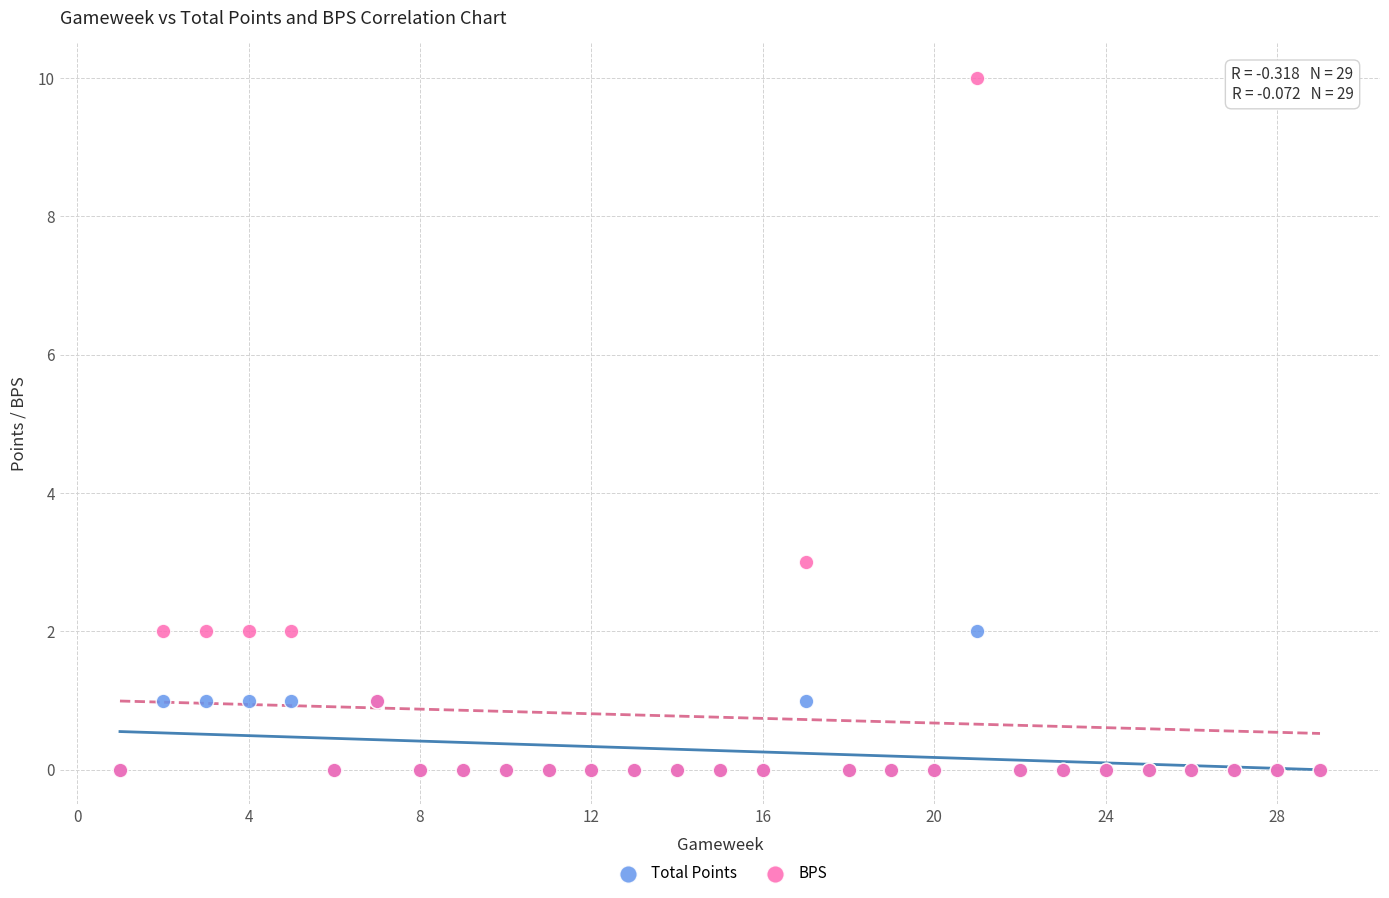

What are all the series names shown in the legend?

Total Points, BPS